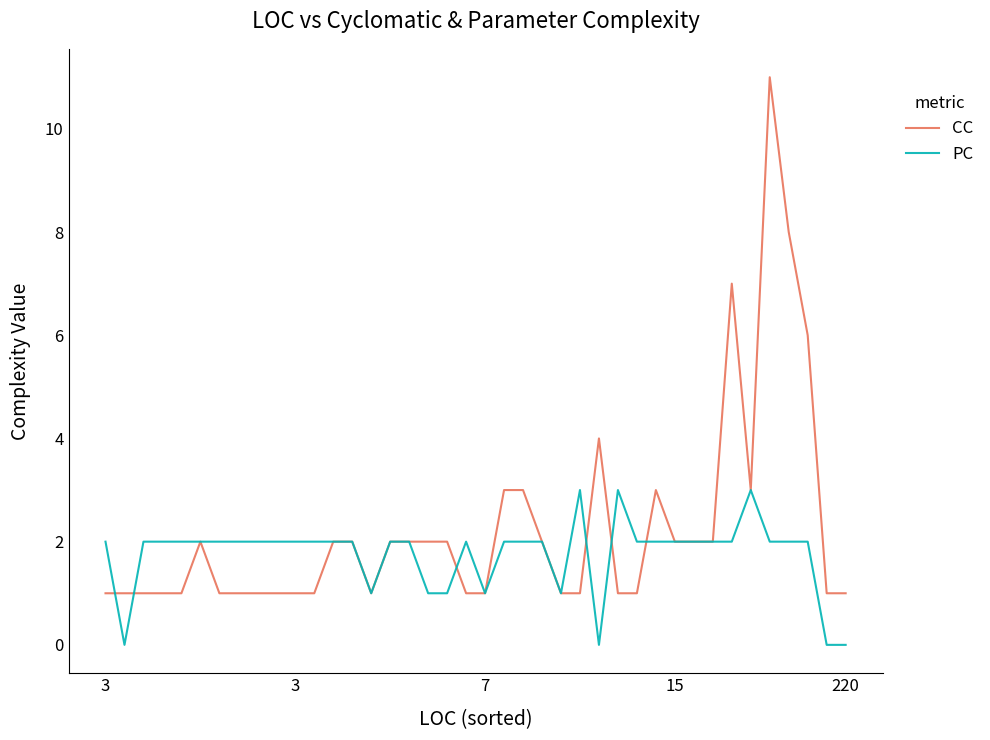

What is the average value of the CC series?

2